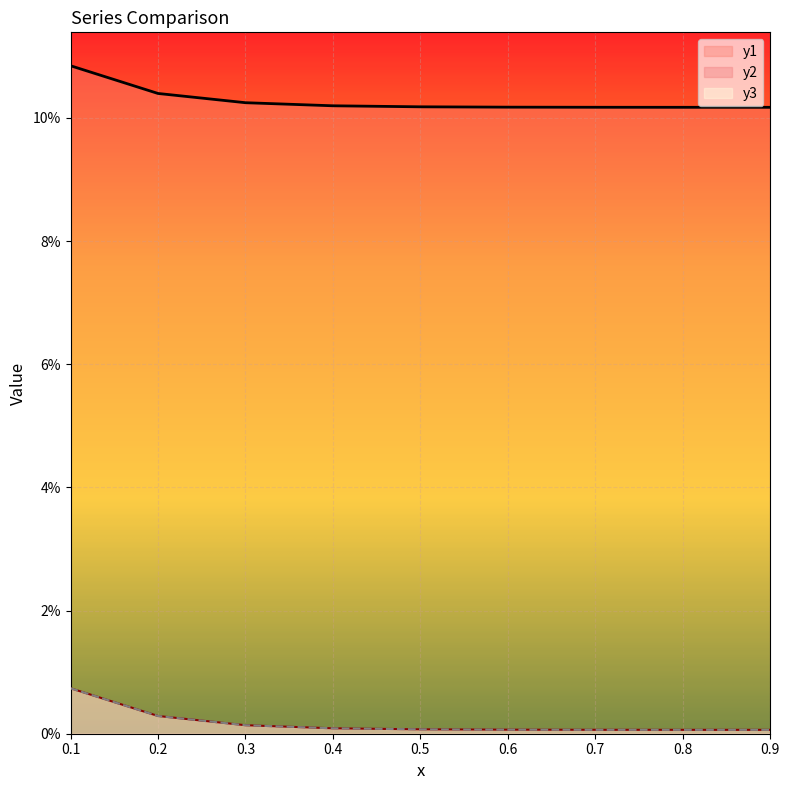

At which label is y1 closest to 0?

0.9